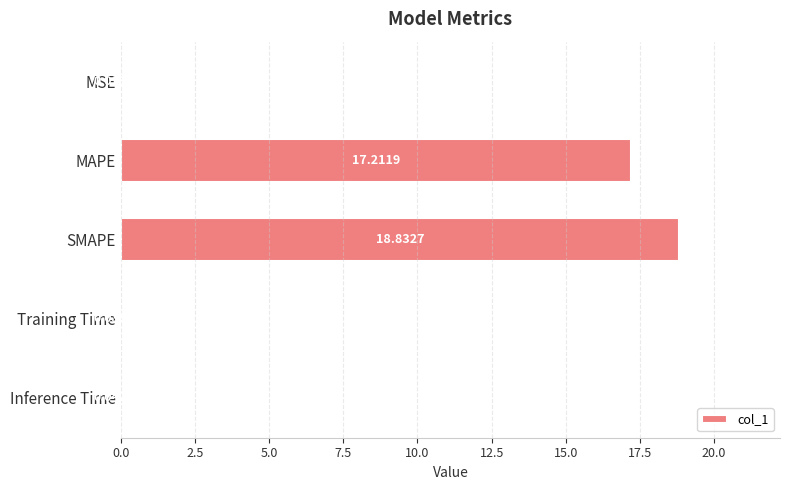

What is the sum of all values?

36.1